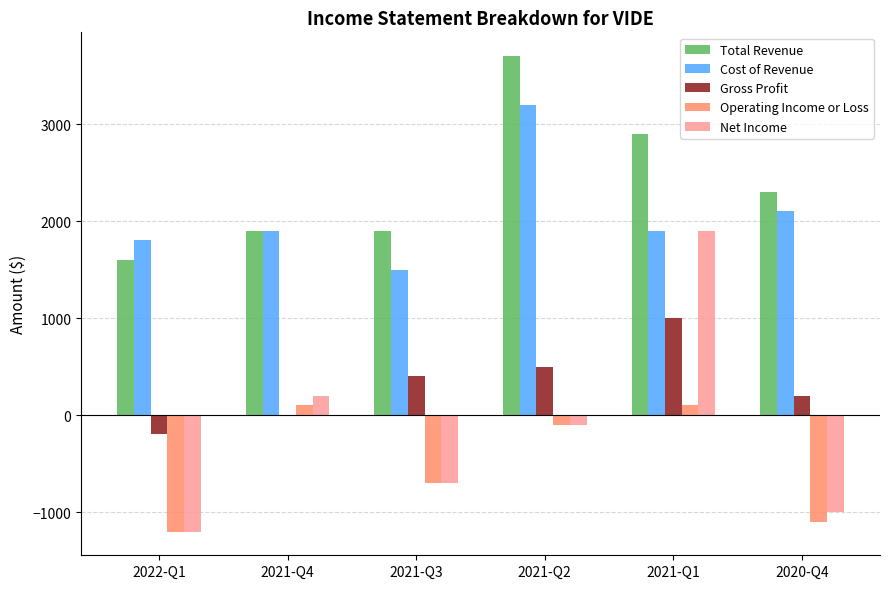

What is the maximum value shown in the chart?

3700